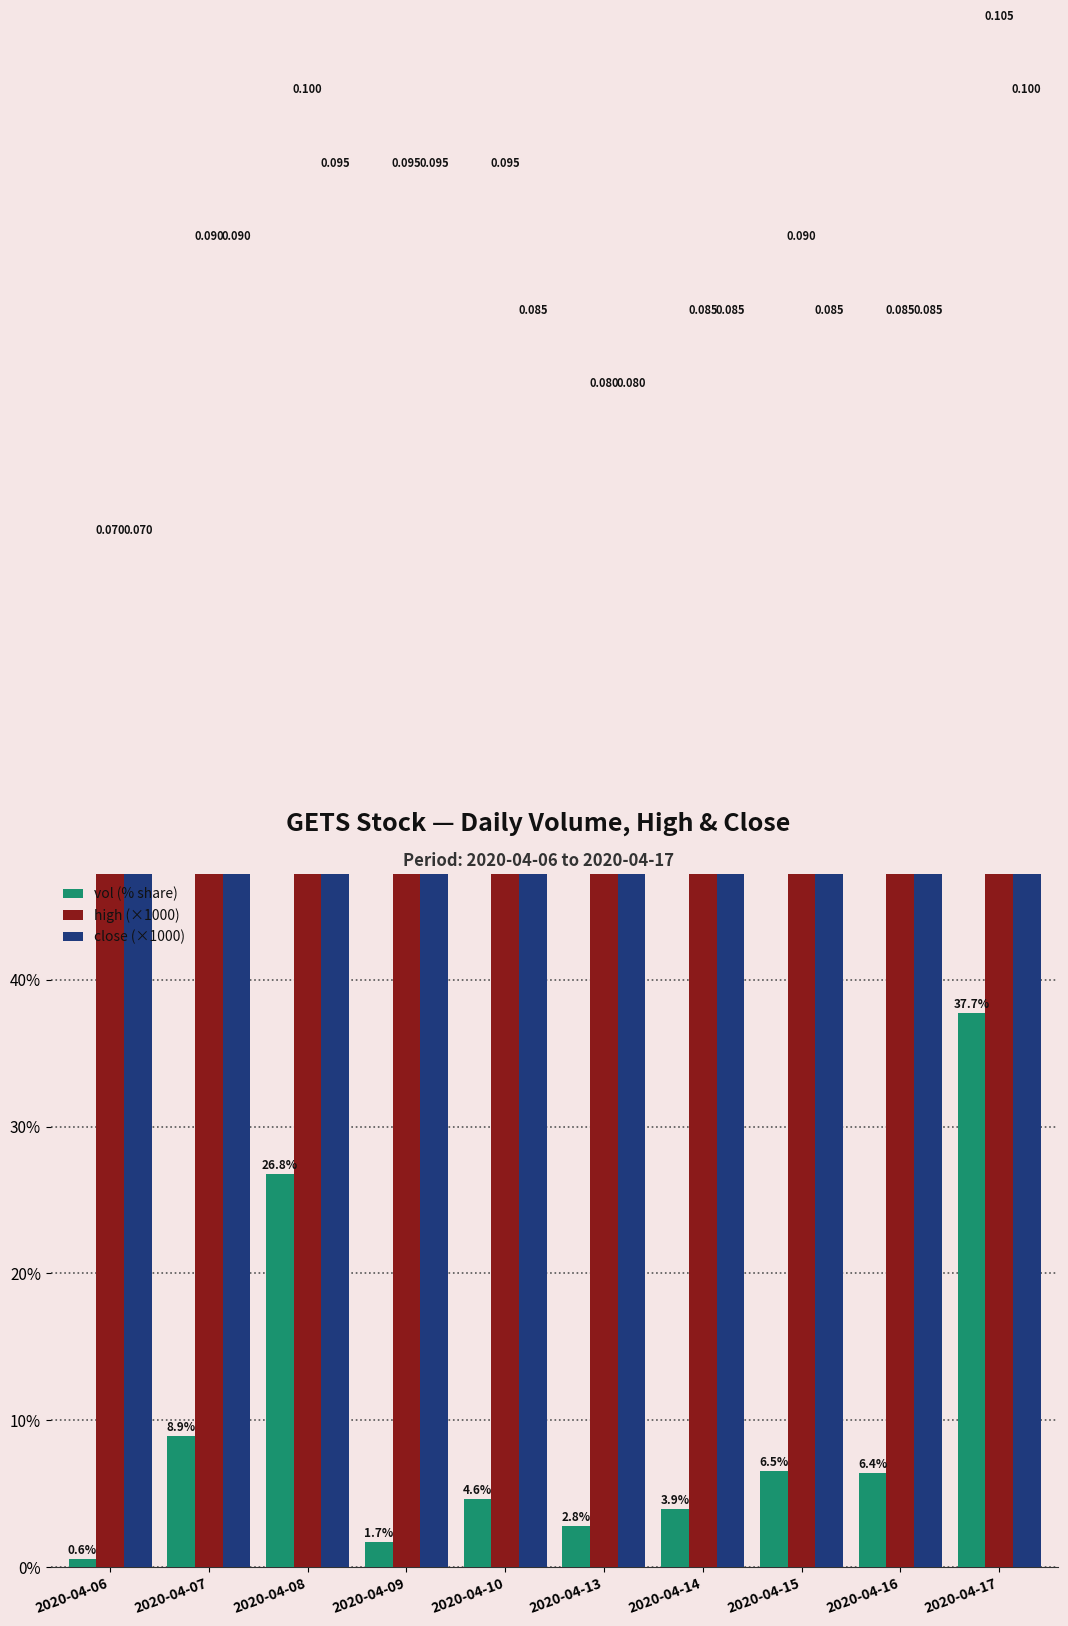

At how many categories does at least one series exceed 30?

10